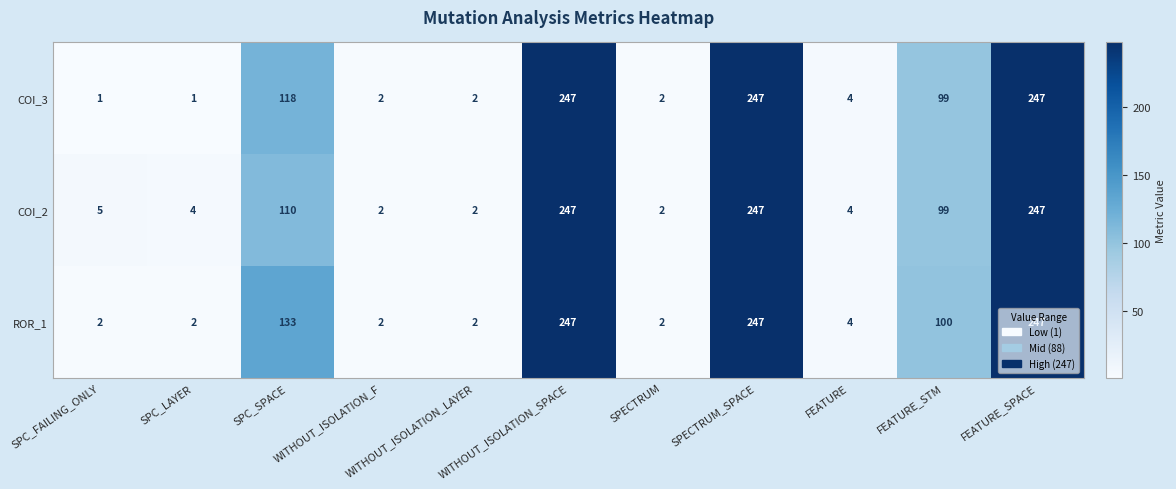

Which series has the widest spread of values?

COI_3